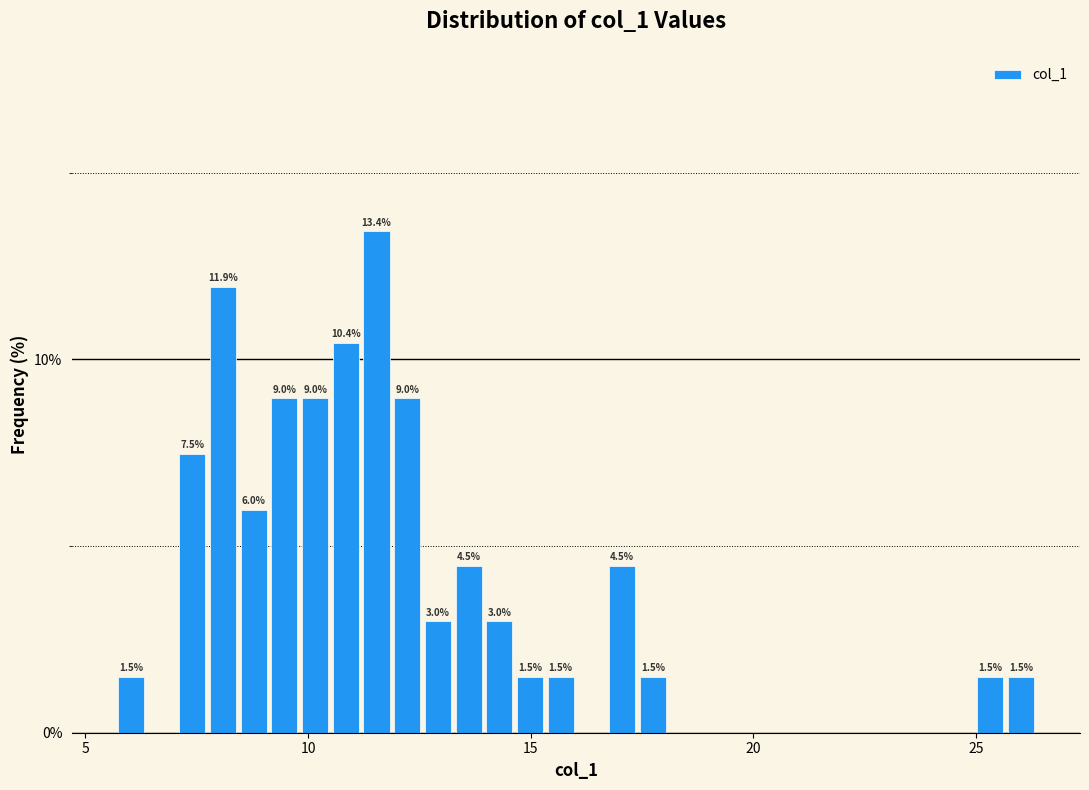

Read against the x-axis, roughly where is the centre of the tallest bar?

11.5